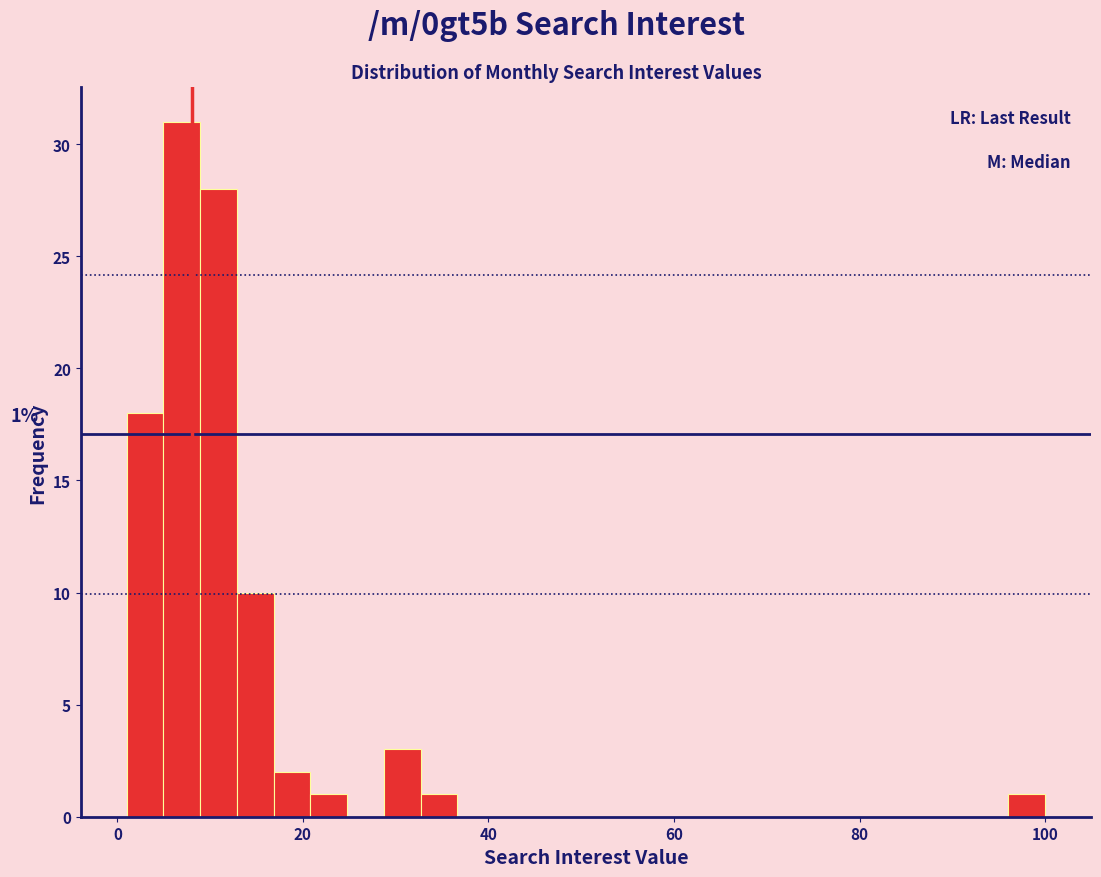

Read against the x-axis, roughly where is the centre of the tallest bar?

6